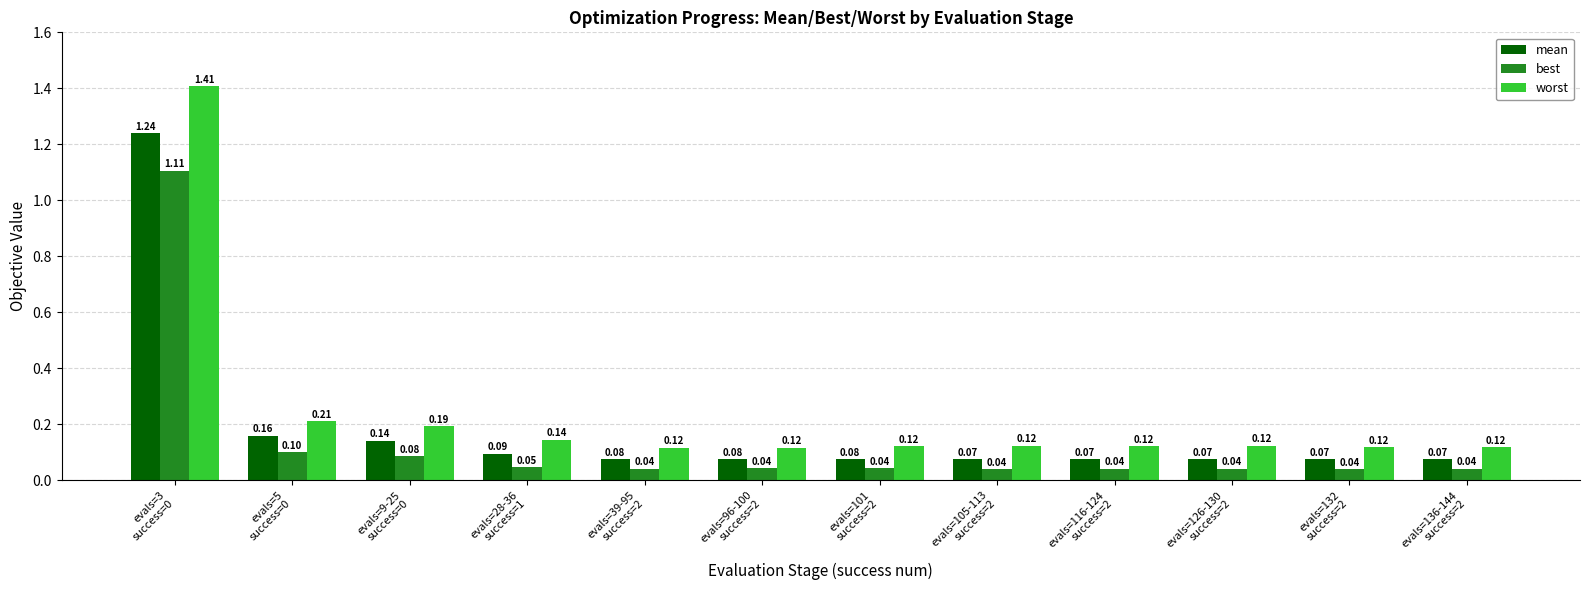

What position from the left is evals=3
success=0?

1